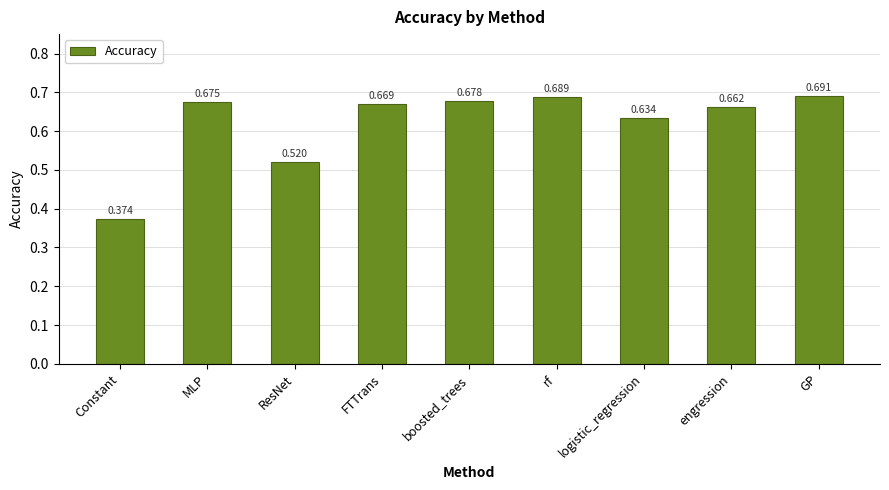

List the labels in order of value, smallest first.

Constant, ResNet, logistic_regression, engression, FTTrans, MLP, boosted_trees, rf, GP